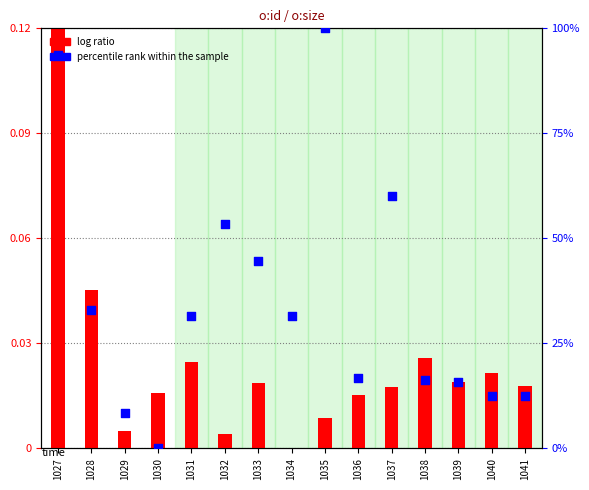

Which series has the widest spread of Y values?

percentile rank within the sample